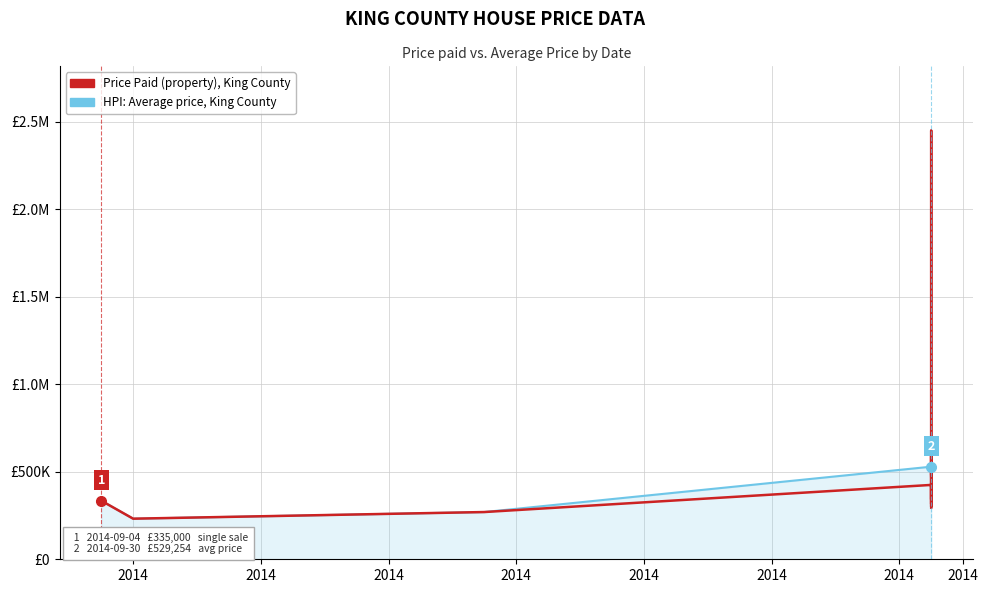

What is the sum of the values at 2014-09-04 and 2014-09-16?

605000.0